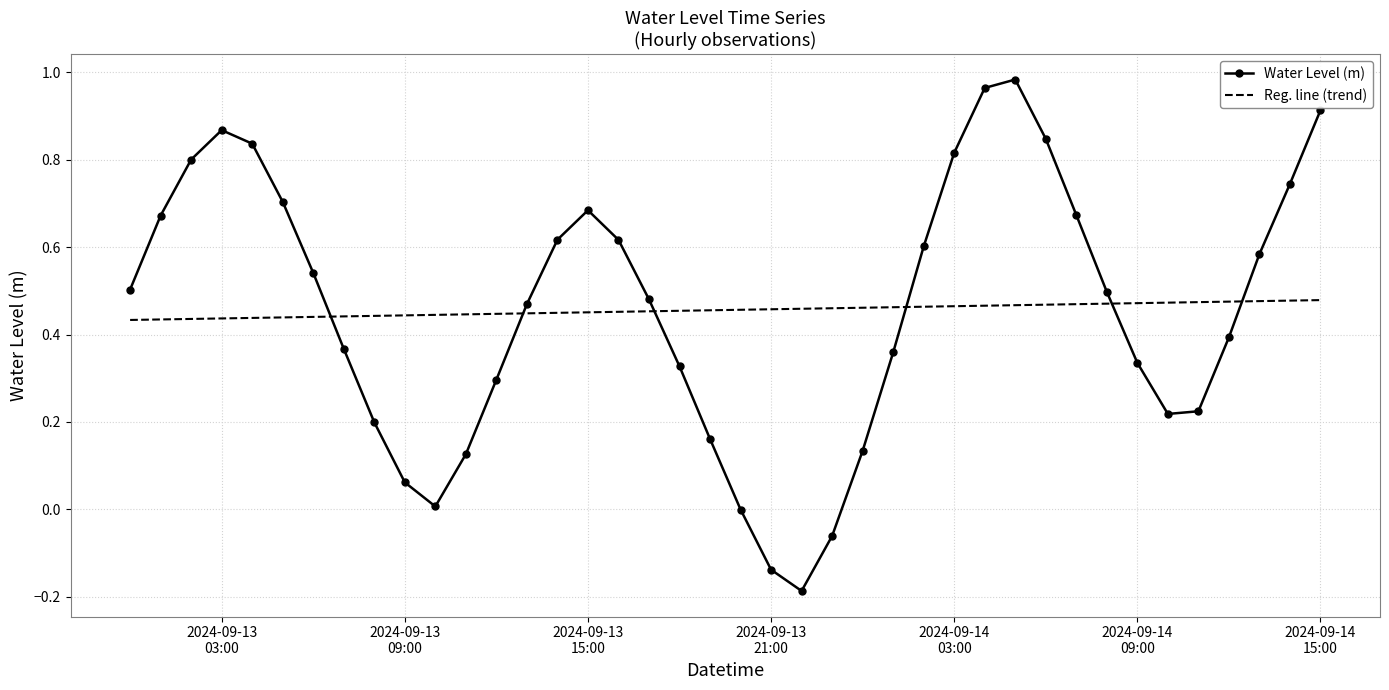

Rank the series by their maximum value, from lowest to highest.

Reg. line (trend), Water Level (m)